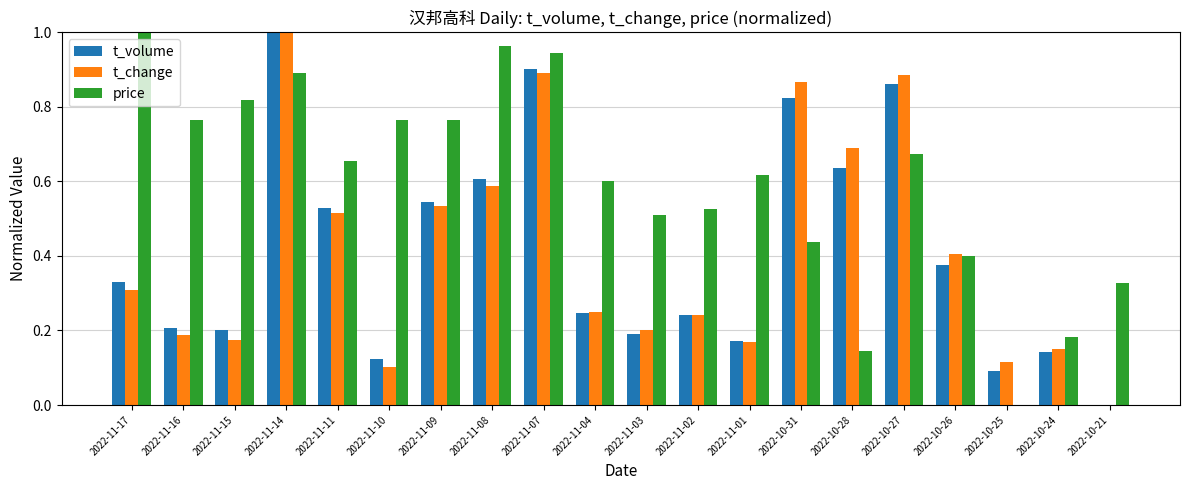

What is the sum of the t_volume values at 2022-11-07 and 2022-11-15?

1.1